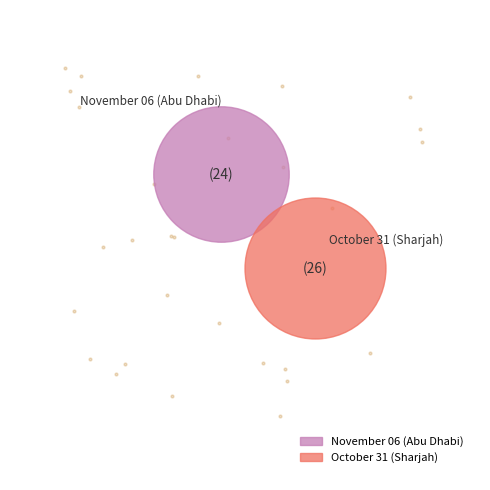

Count the number of slices in the pie.

2